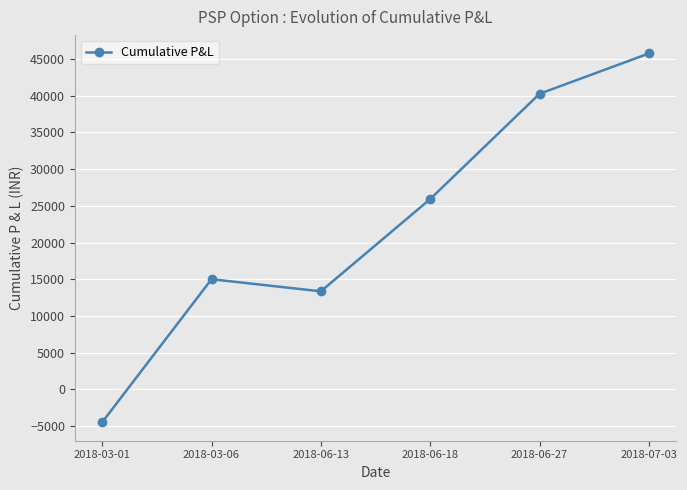

What value does the data have at 2018-03-06, to the nearest 10?

15000